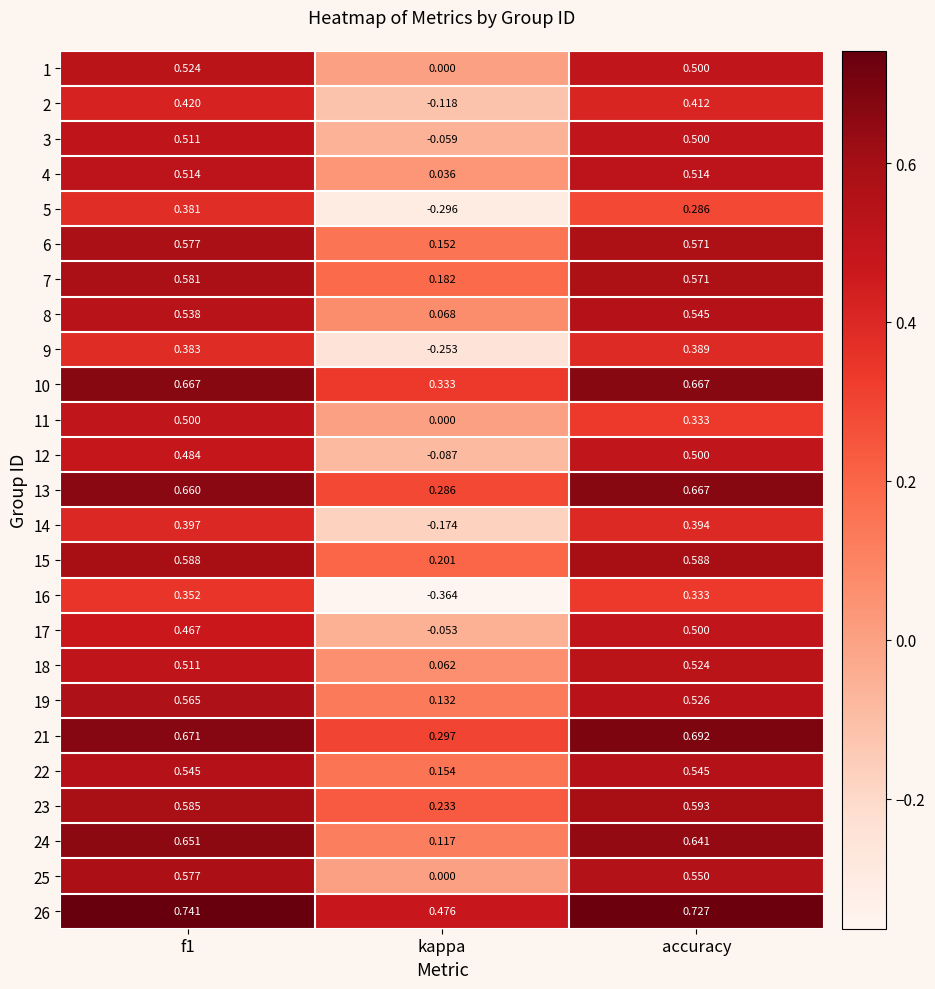

At which label is 23 closest to 0?

kappa